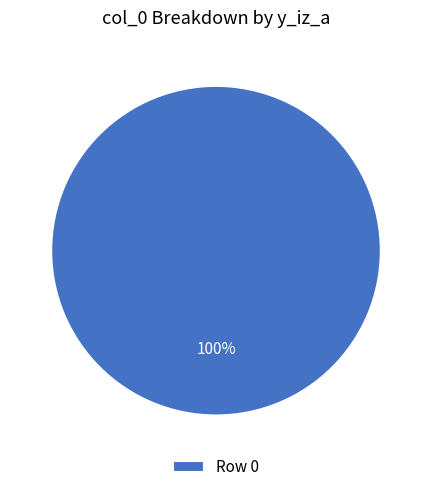

The Row 0 slice represents 90% of the pie. True or false?

False